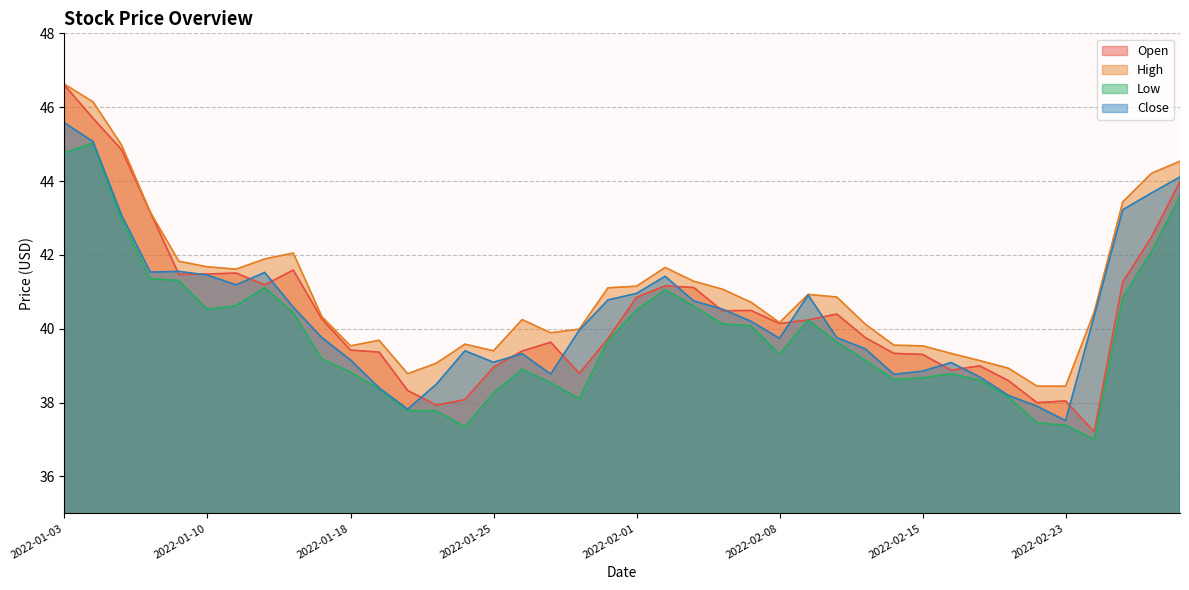

True or false: Open and Low cross at least once.

False